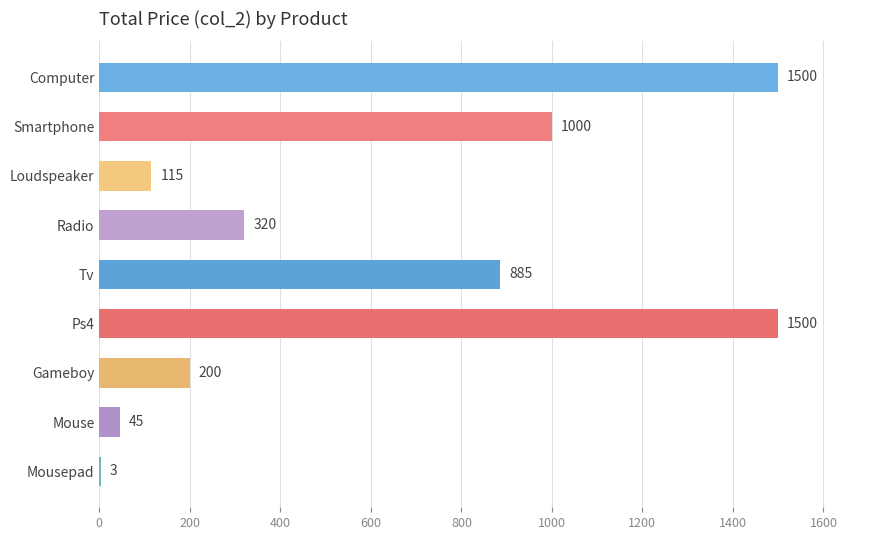

Reading top to bottom, transcribe all the data shown in this chart.

Computer=1500	Smartphone=1000	Loudspeaker=115	Radio=320	Tv=885	Ps4=1500	Gameboy=200	Mouse=45	Mousepad=3